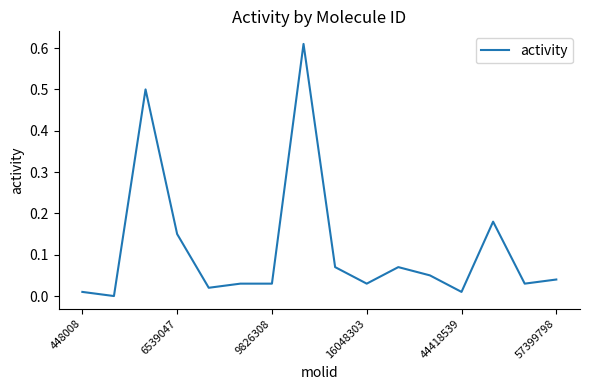

Which category has the highest value across all series?

7